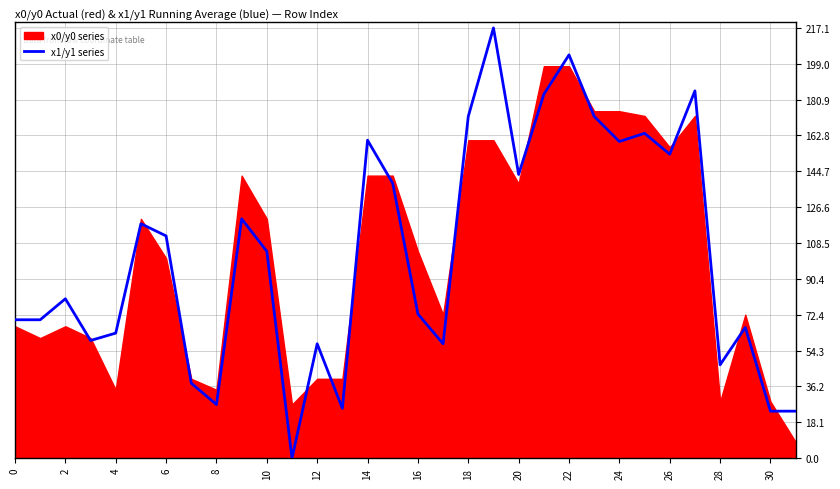

What is the highest value of the x1/y1 series series?

217.0